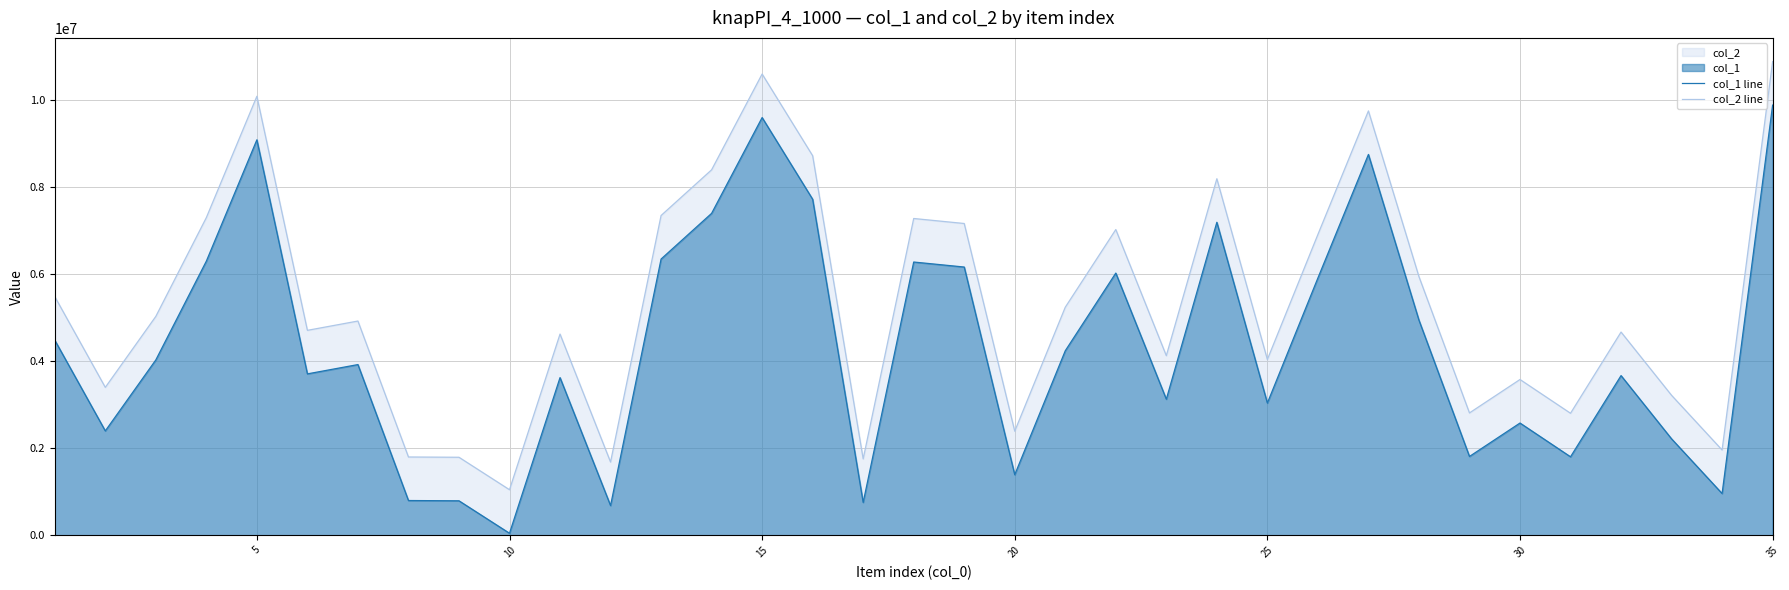

Rank the series by their maximum value, from highest to lowest.

col_2 line, col_1 line